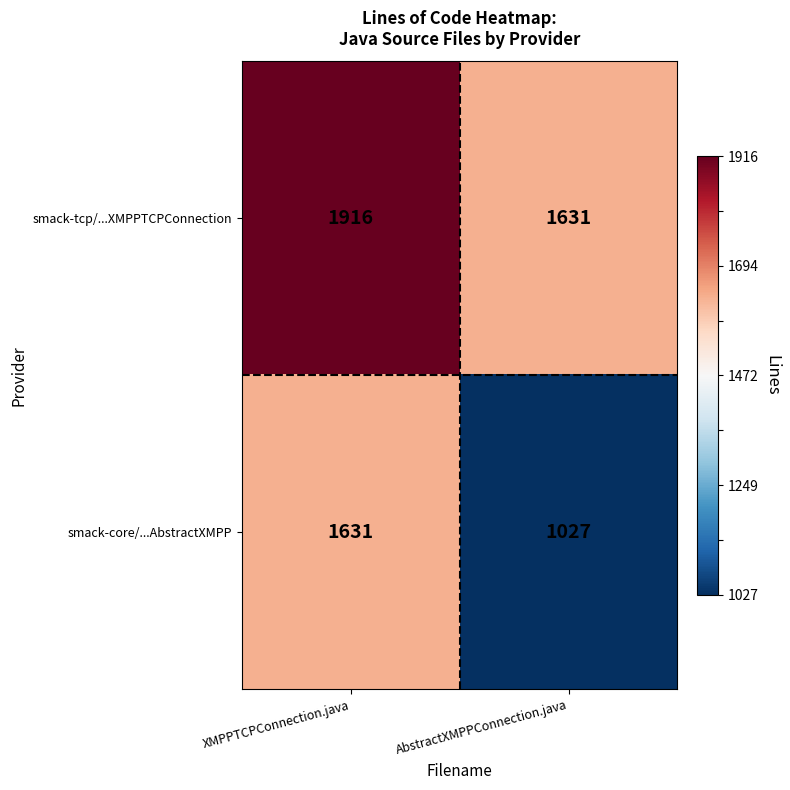

Reading left to right, what are all the values shown in this chart?

smack-tcp/...XMPPTCPConnection: XMPPTCPConnection.java=1916	AbstractXMPPConnection.java=1631
smack-core/...AbstractXMPP: XMPPTCPConnection.java=1631	AbstractXMPPConnection.java=1027